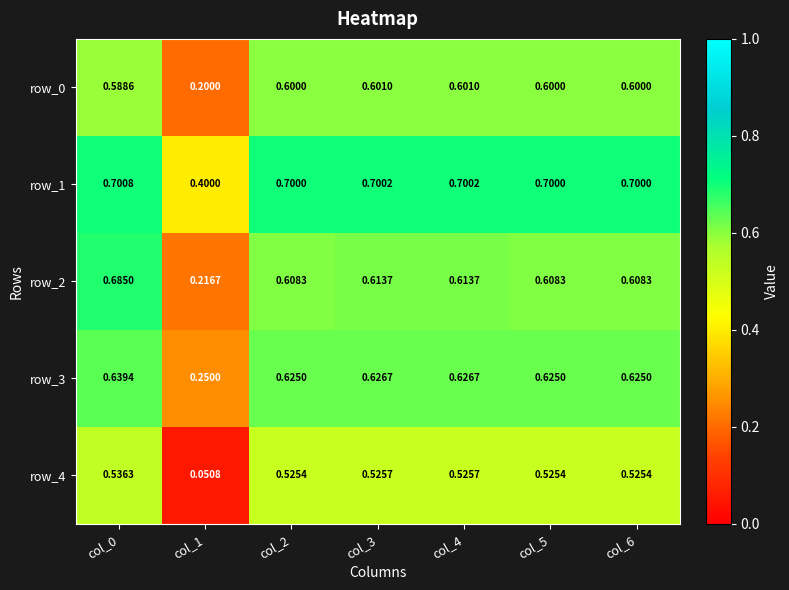

What is the approximate value of row_0 at col_6?

0.6